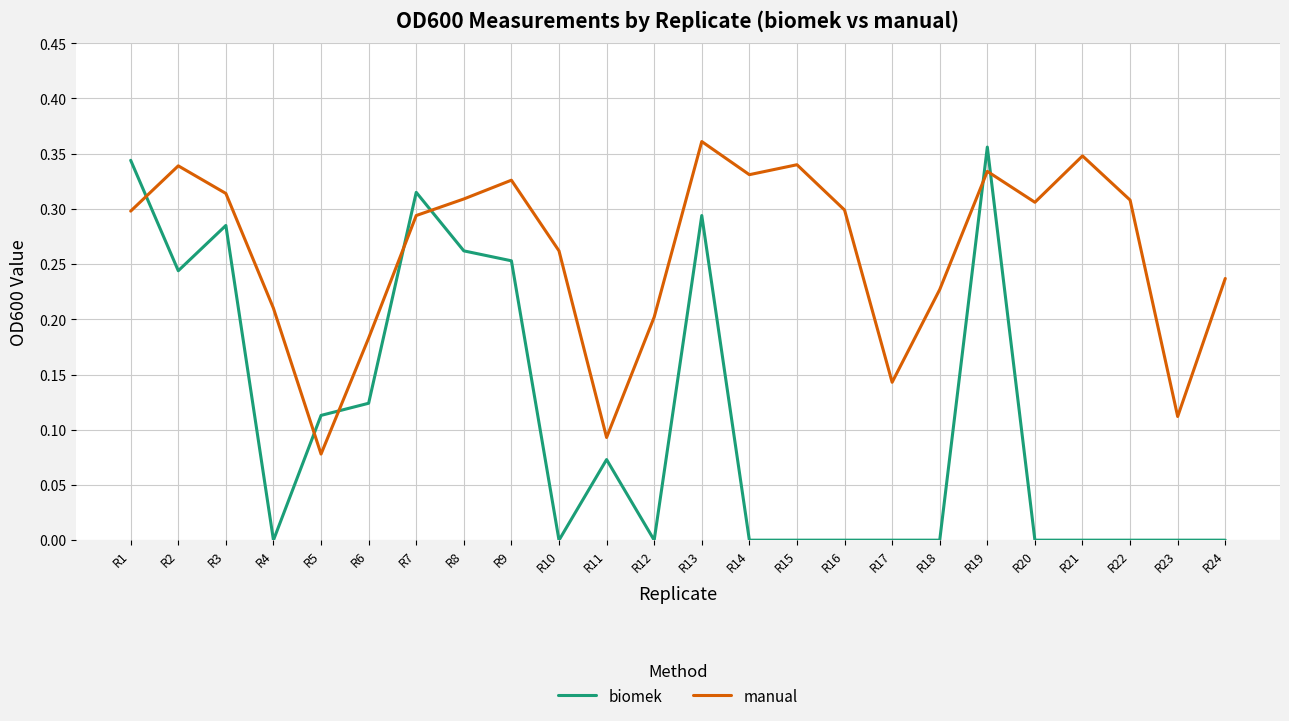

What are all the series names shown in the legend?

biomek, manual